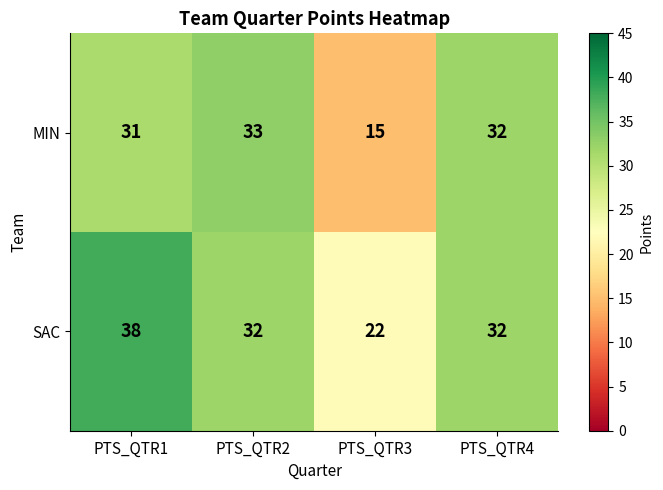

Count the SAC values in the range 32 to 38.

3